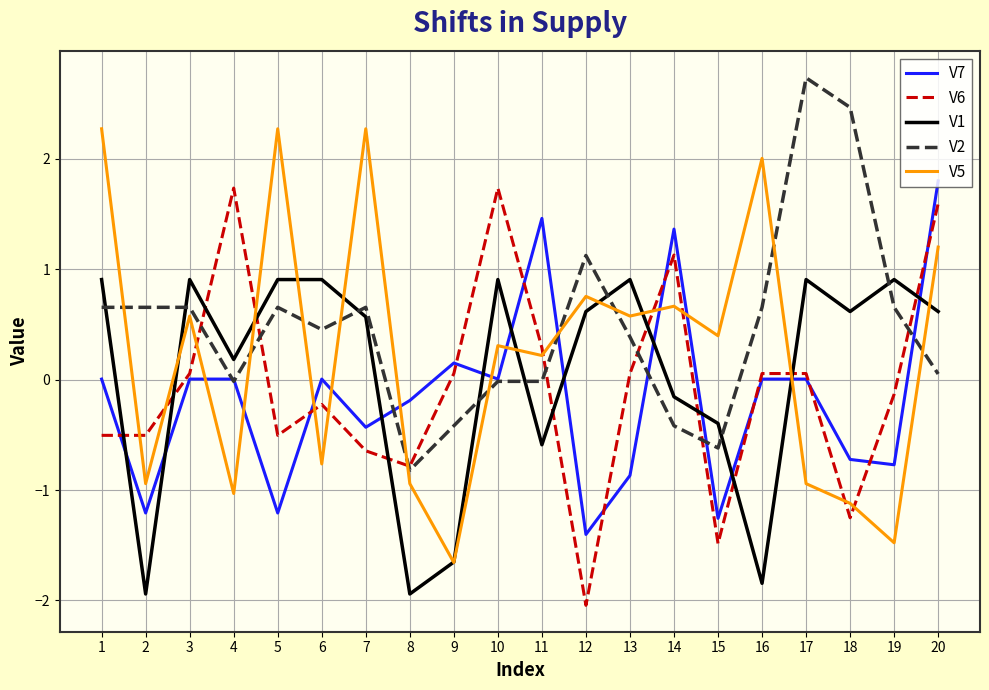

What is the difference between the highest and lowest values at 20?

1.7